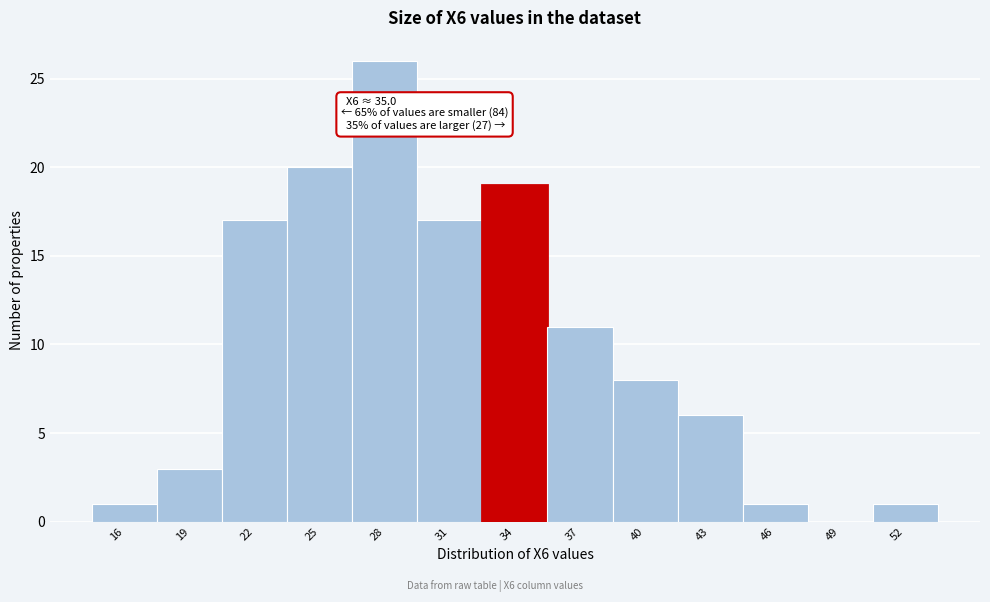

Reading left to right, transcribe all the data shown in this chart.

16=1	19=3	22=17	25=20	28=26	31=17	34=19	37=11	40=8	43=6	46=1	49=0	52=1